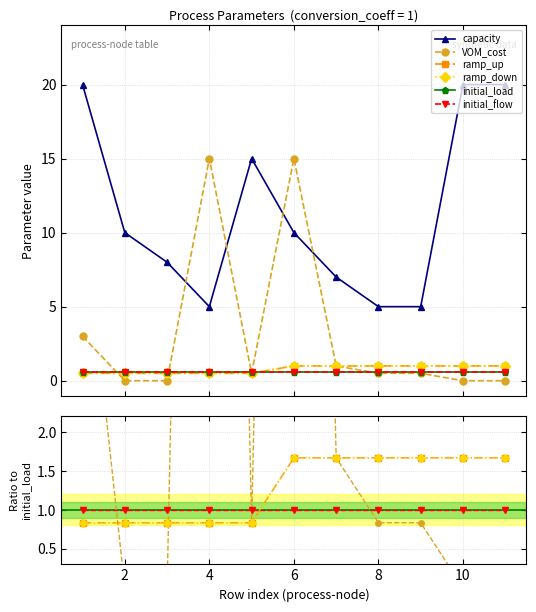

How many categories are shown in the chart?

11